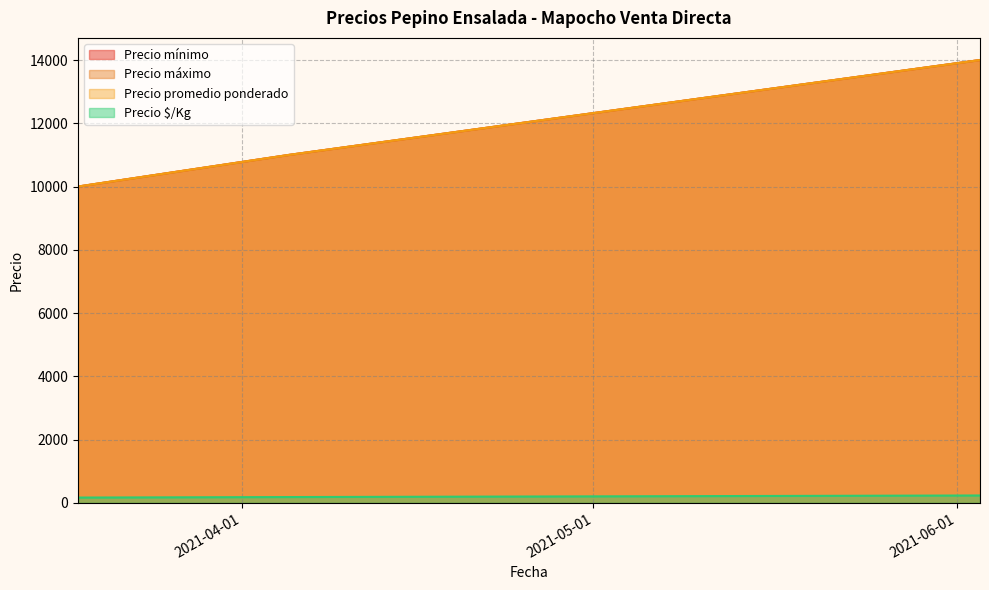

Which series changed the most between 2021-04-05 and 2021-06-03?

Precio mínimo